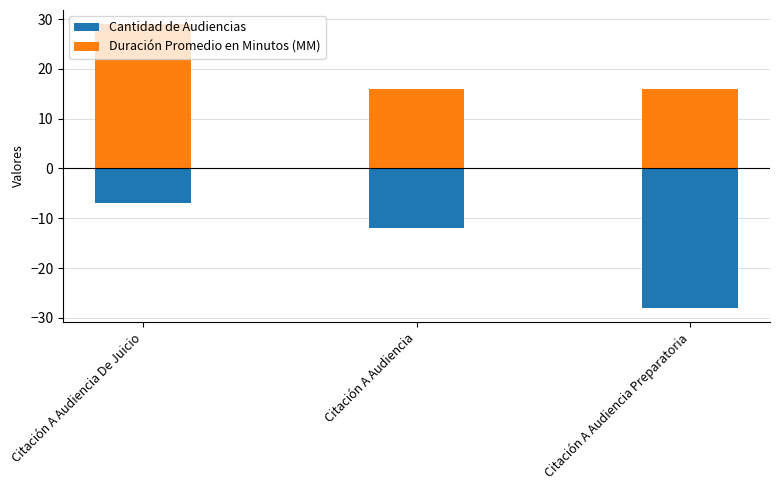

Reading left to right, list all the values displayed in this chart.

Cantidad de Audiencias: -7	-12	-28
Duración Promedio en Minutos (MM): 29	16	16